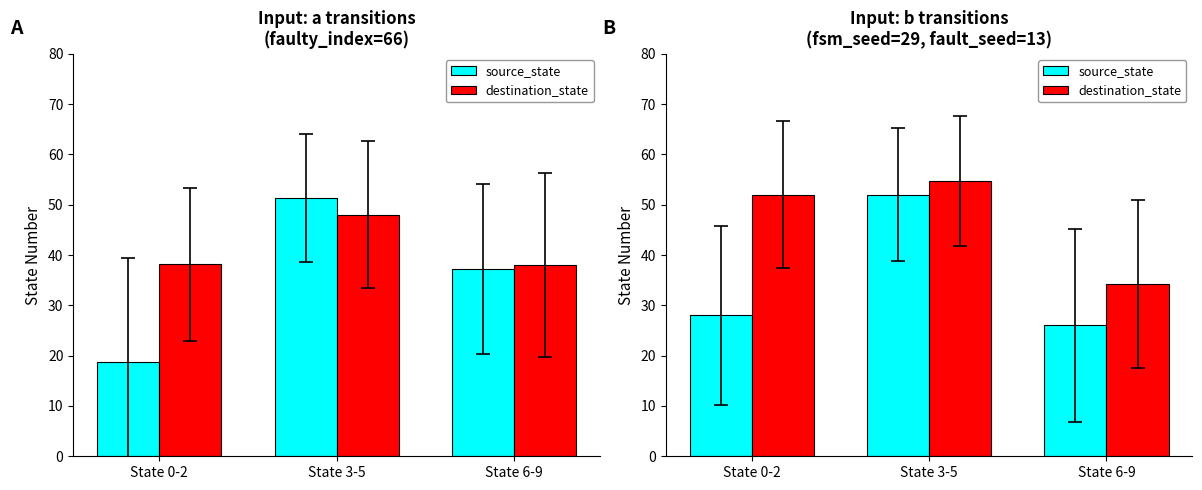

List the series in order of their overall mean, lowest first.

source_state, destination_state